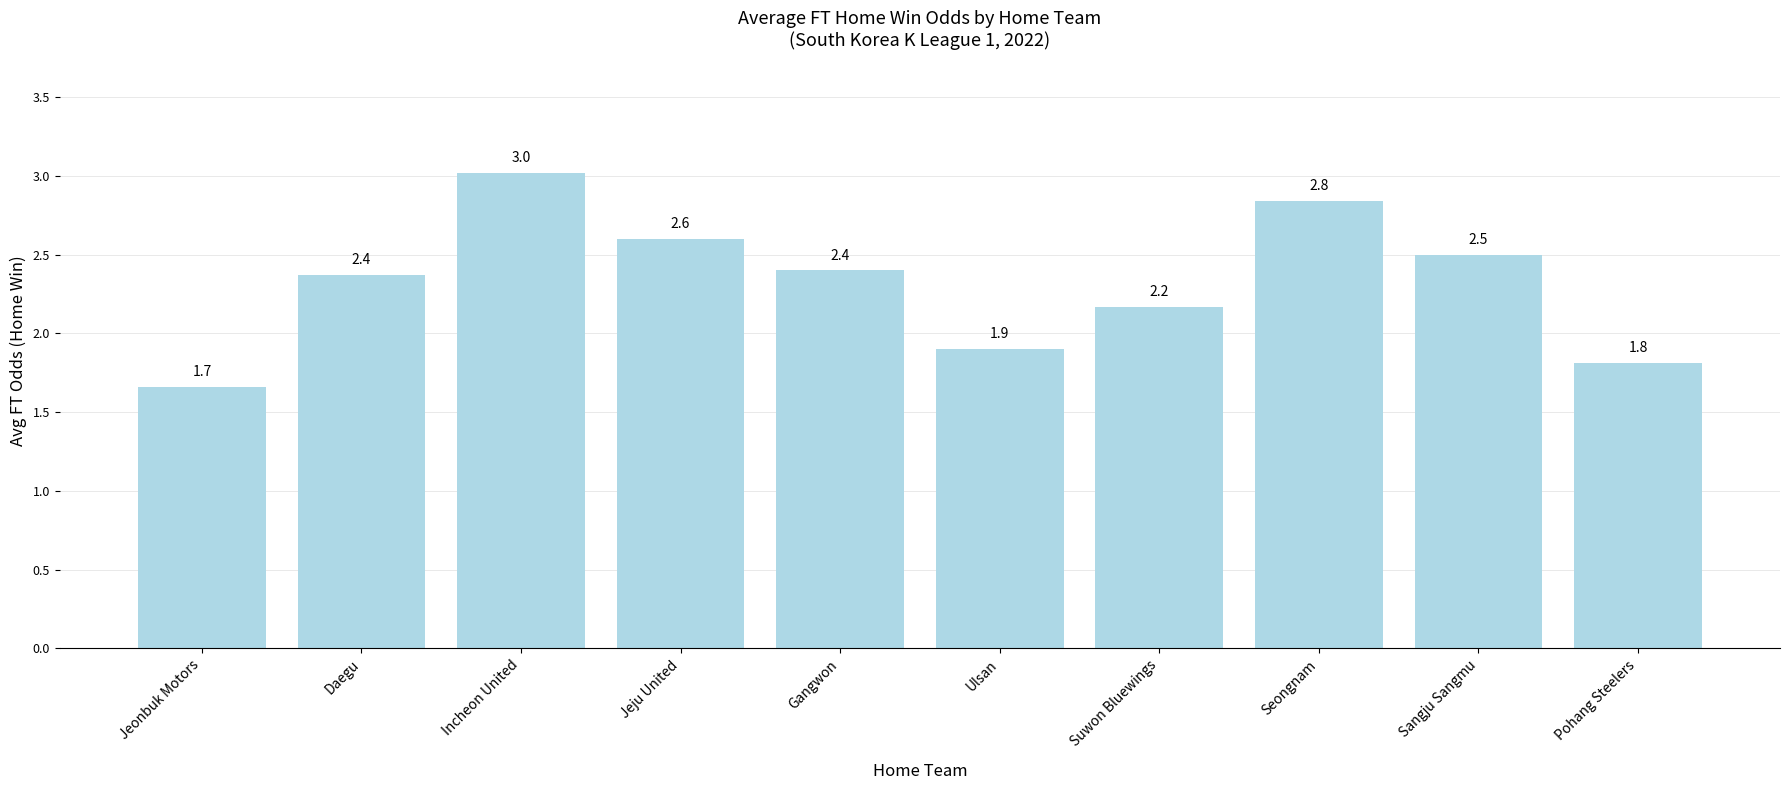

The chart shows a value of 0.5 at Ulsan. True or false?

False